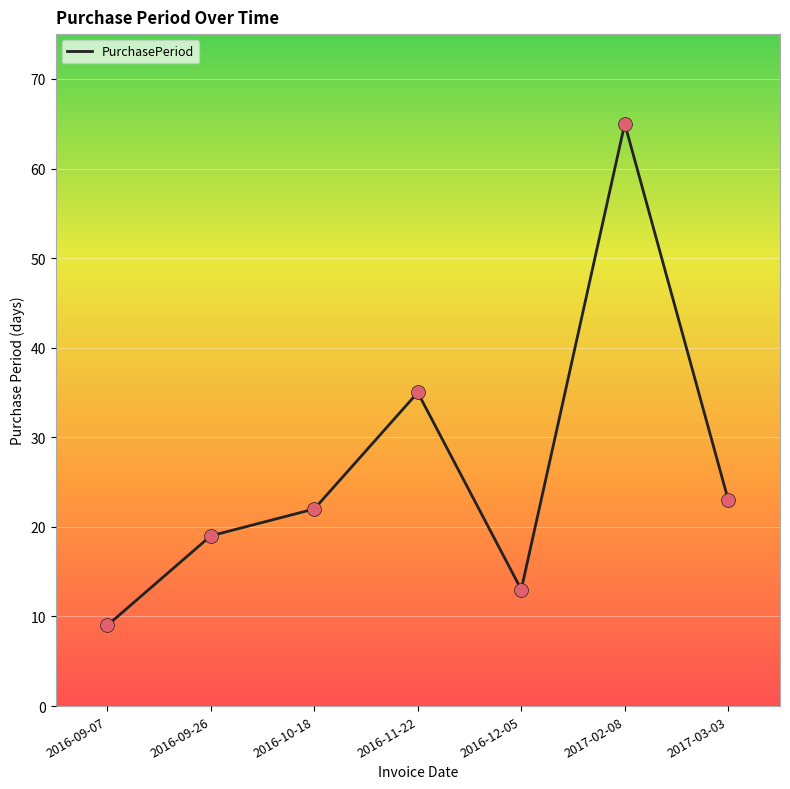

Between 2016-12-05 and 2016-11-22, which is larger?

2016-11-22